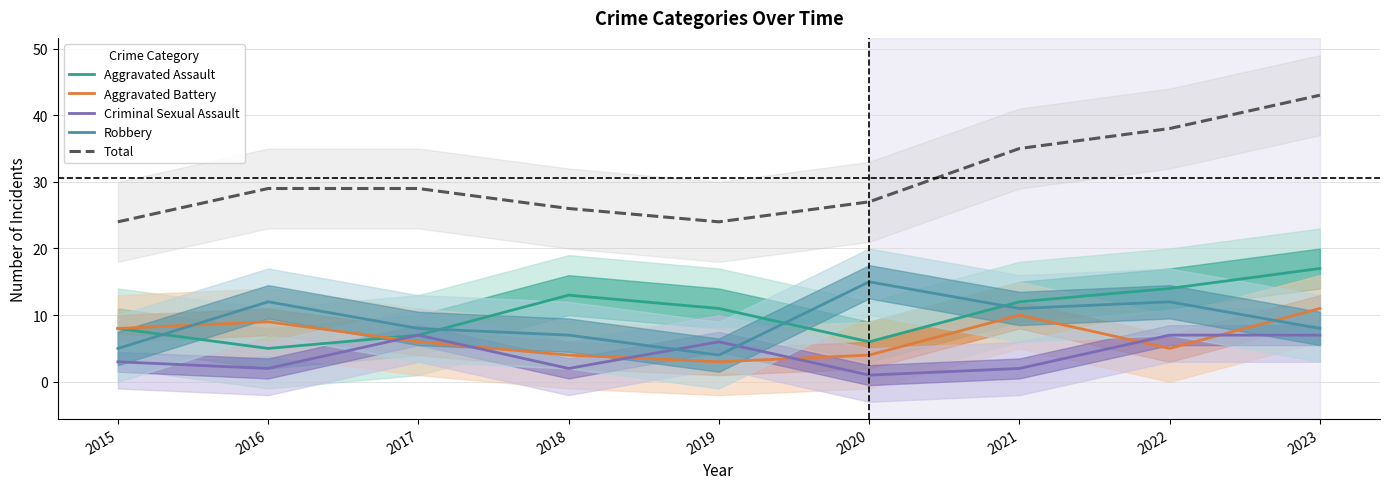

Where do Aggravated Battery and Aggravated Assault first cross each other?

2016 and 2017